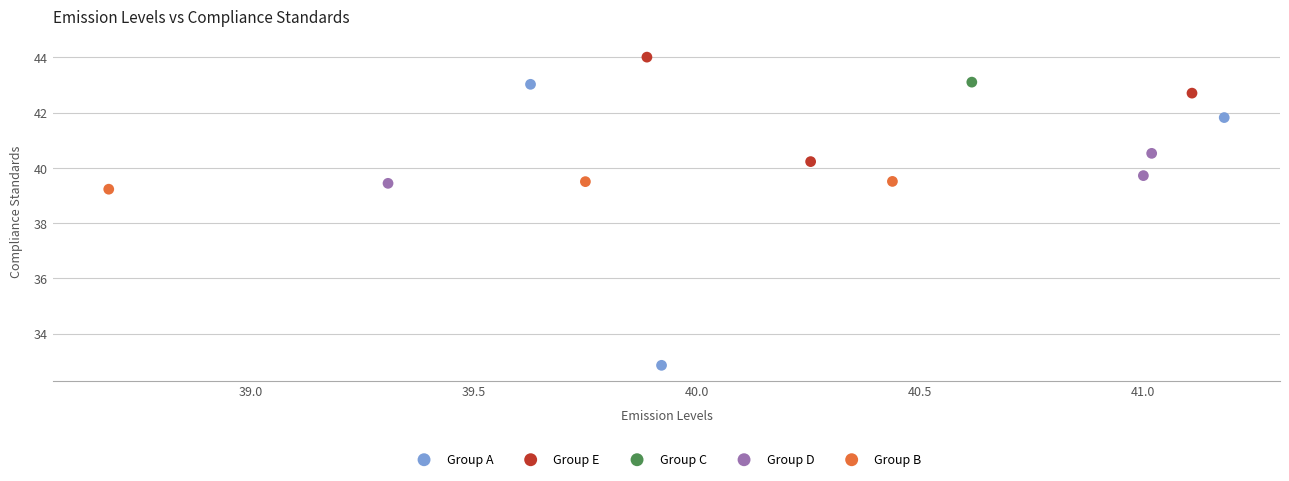

What are all the series names shown in the legend?

Group A, Group E, Group C, Group D, Group B